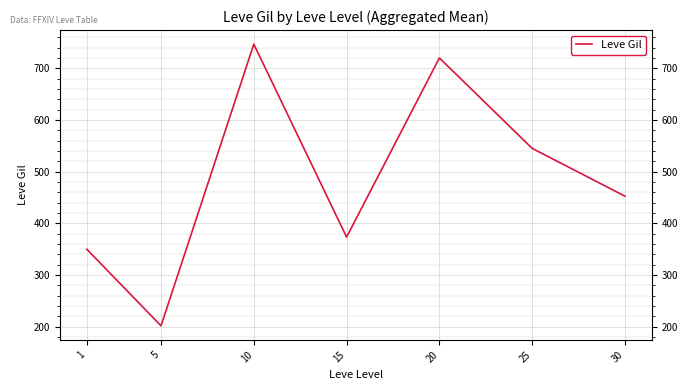

At which category does the data reach its first local peak?

10